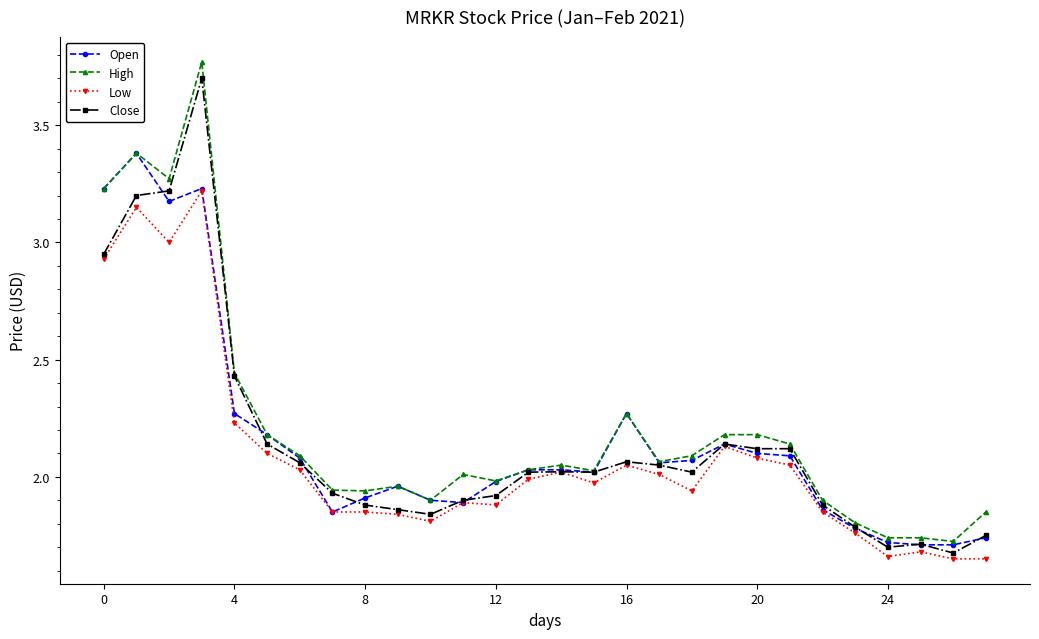

What is the highest value of the Close series?

3.7